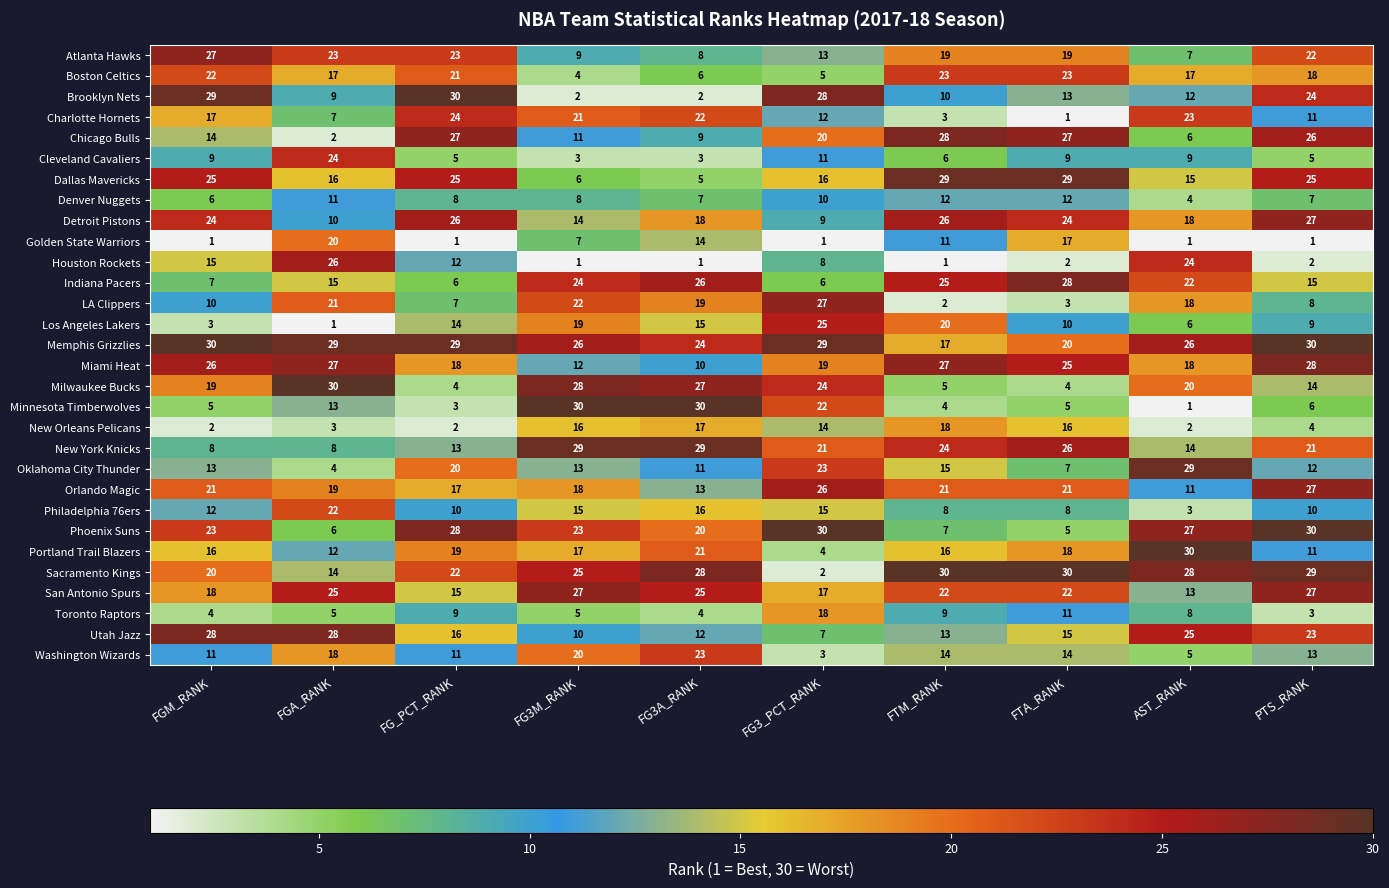

What is the greatest value displayed?

30